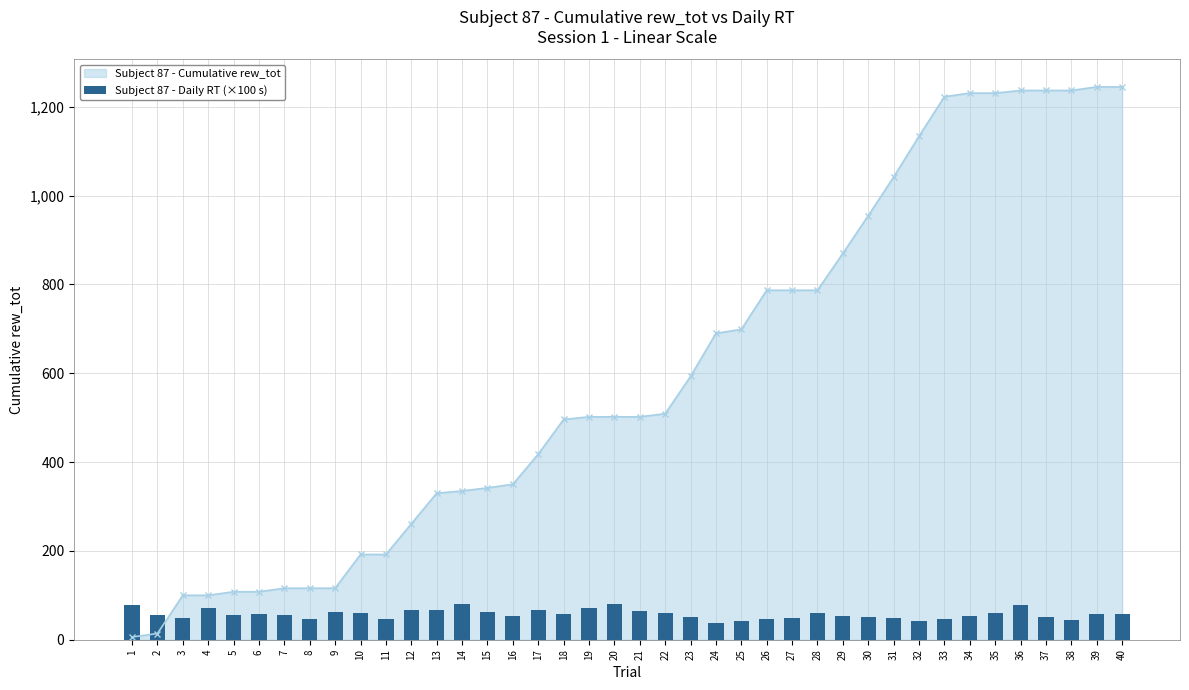

How many data points in Subject 87 - Cumulative rew_tot are less than 502?

18